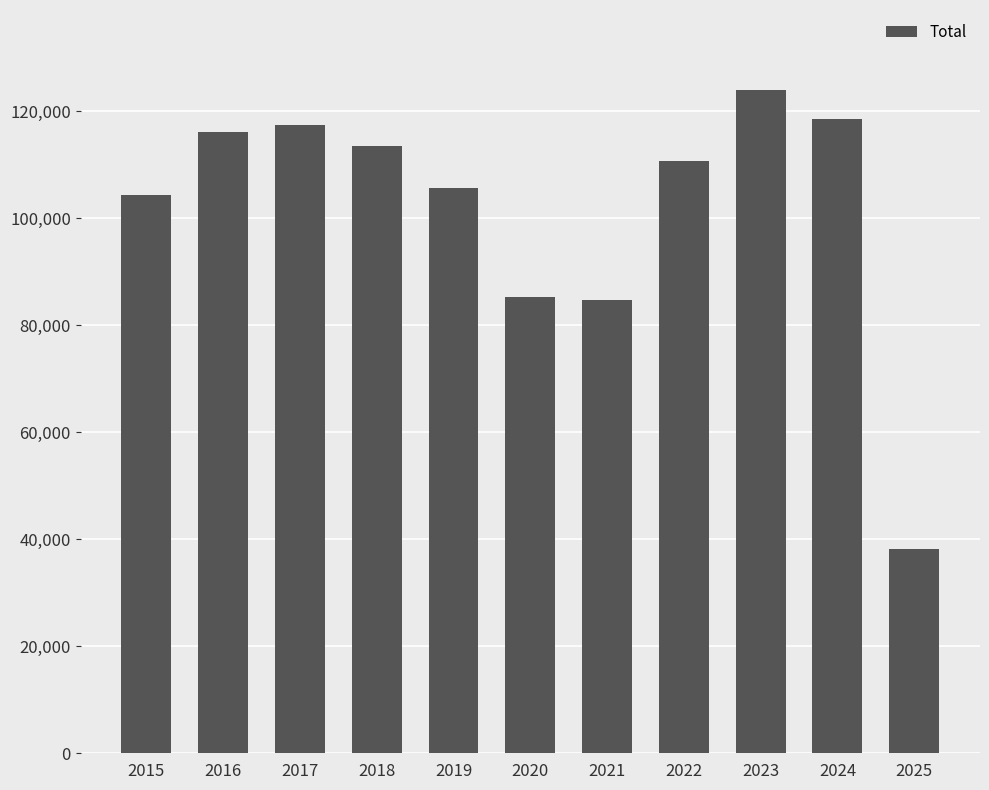

What is the approximate value at 2017, to the nearest 50?

117400